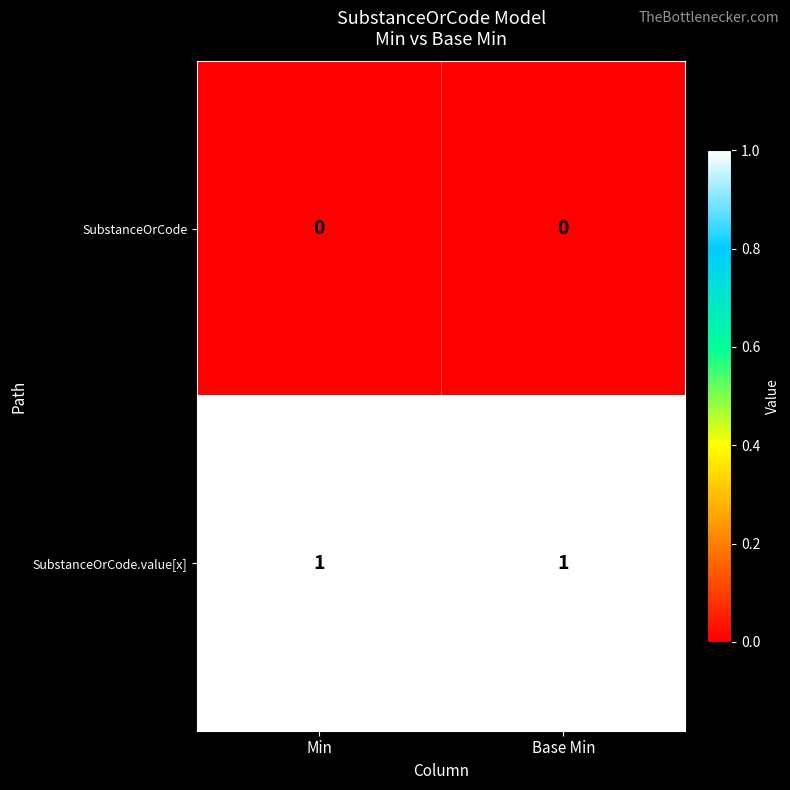

The value of SubstanceOrCode at Min is 0. True or false?

True